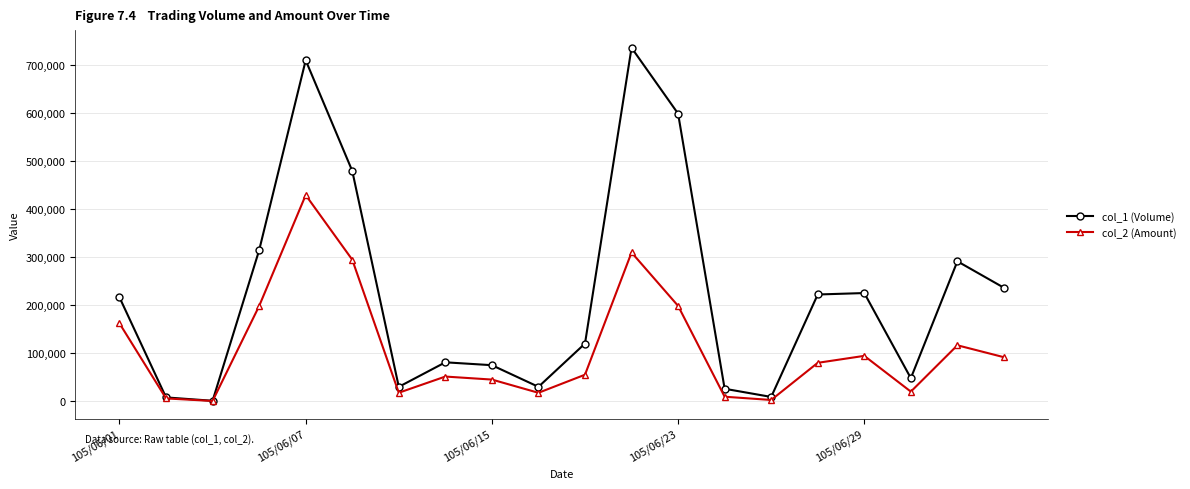

What is the maximum value shown in the chart?

735000